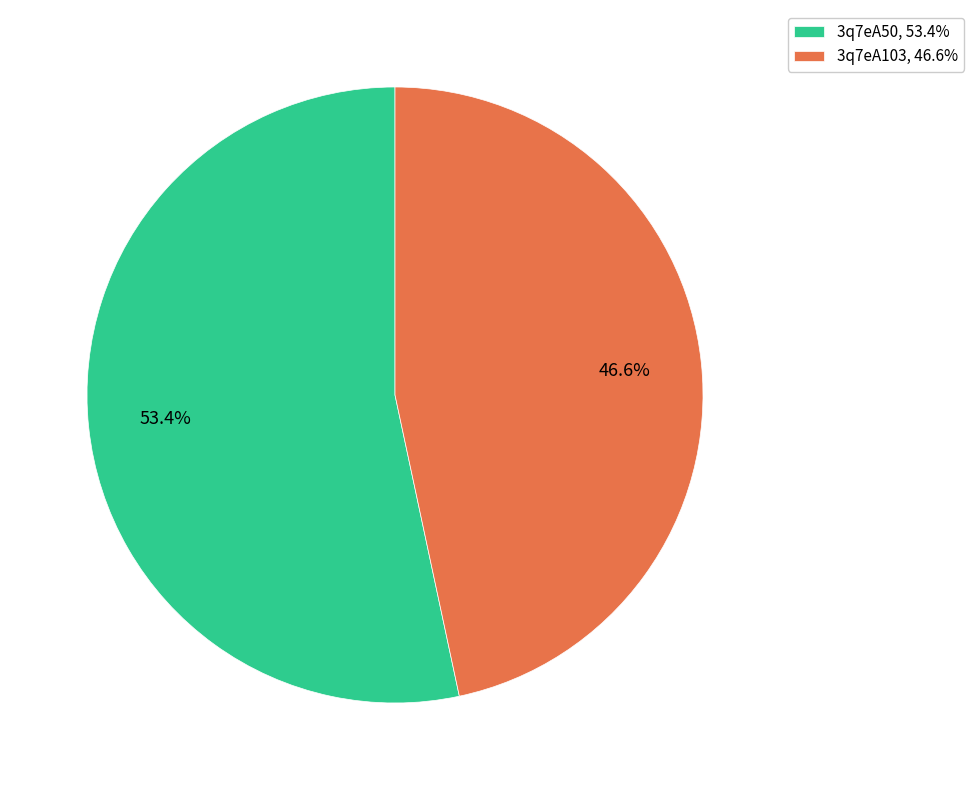

Is 3q7eA50 the majority of the pie?

Yes